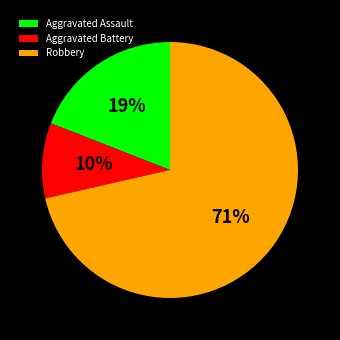

To the nearest percent, what is the average slice percentage?

33%